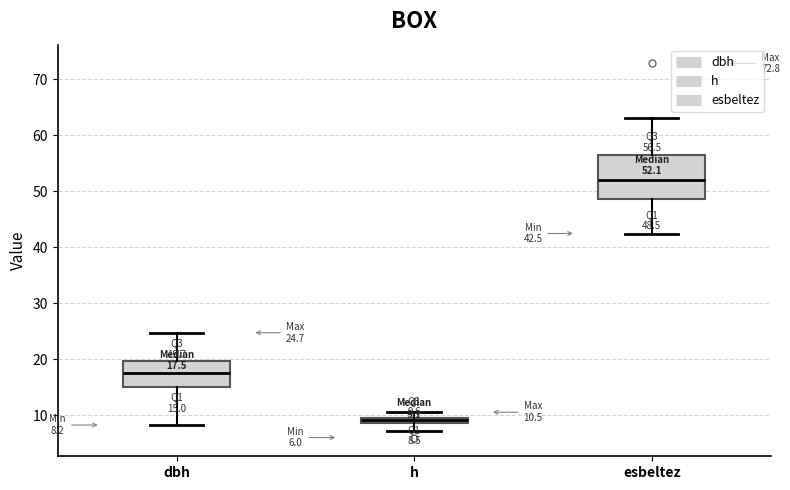

Which box's median line is the highest?

esbeltez